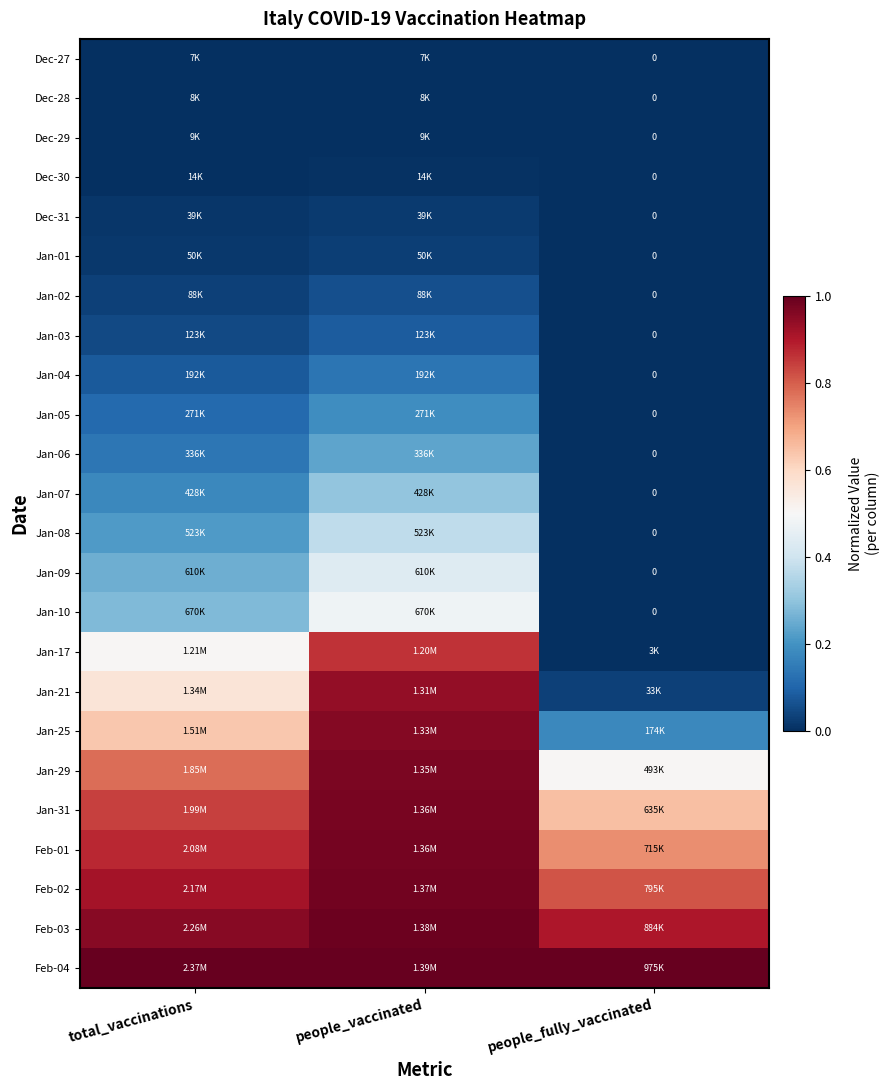

Count the number of data series in this chart.

24